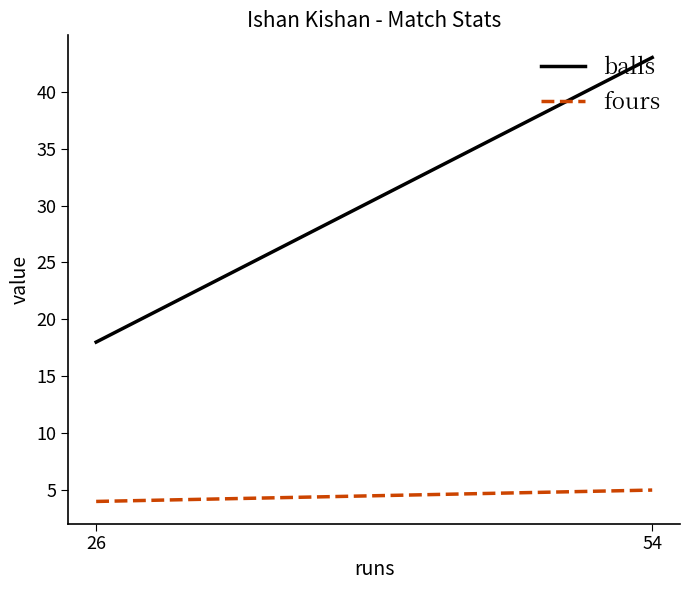

At which label does balls reach its minimum?

26